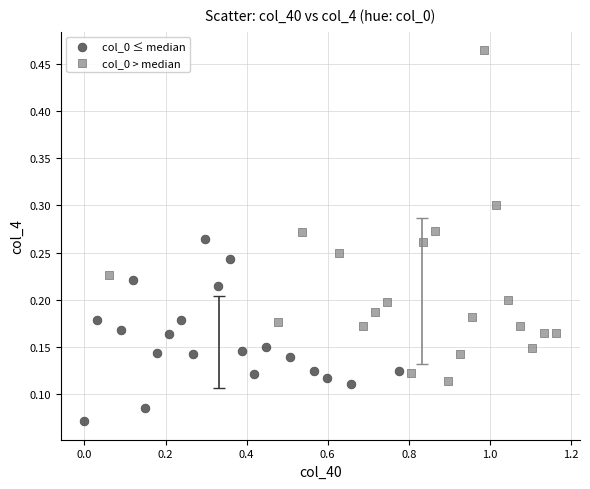

Which series contains the lowest Y value?

col_0 ≤ median